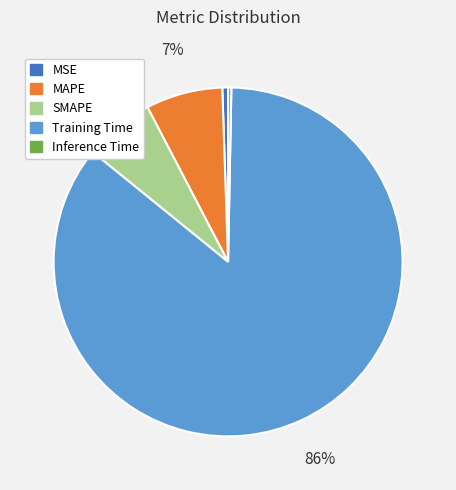

Between MAPE and Inference Time, which is larger?

MAPE